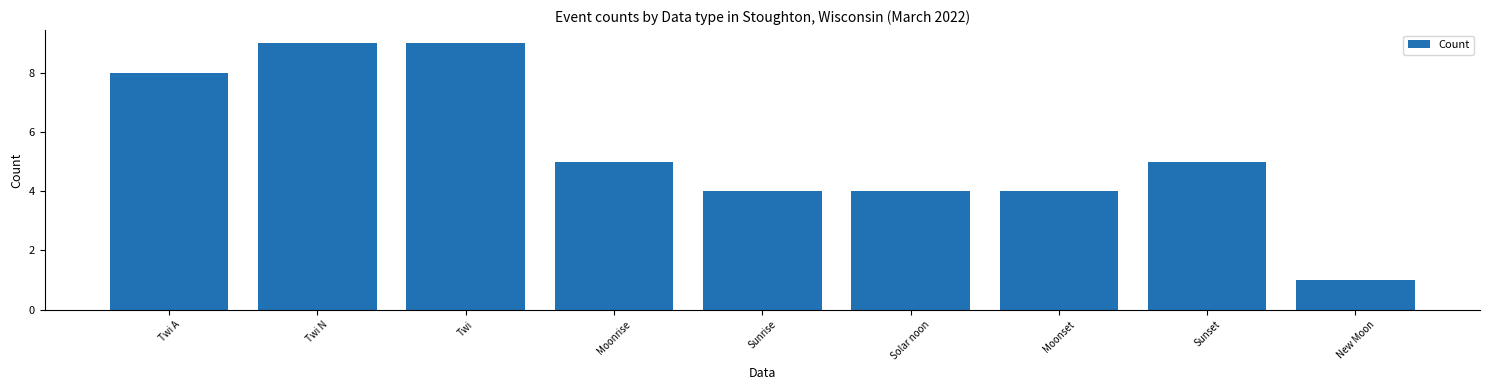

What is the average value?

5